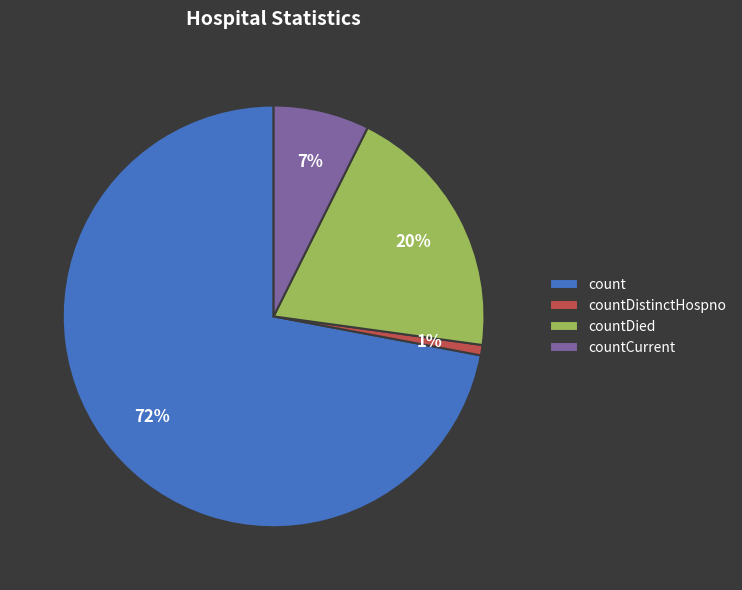

To the nearest percent, what percentage of the pie is countDistinctHospno?

1%